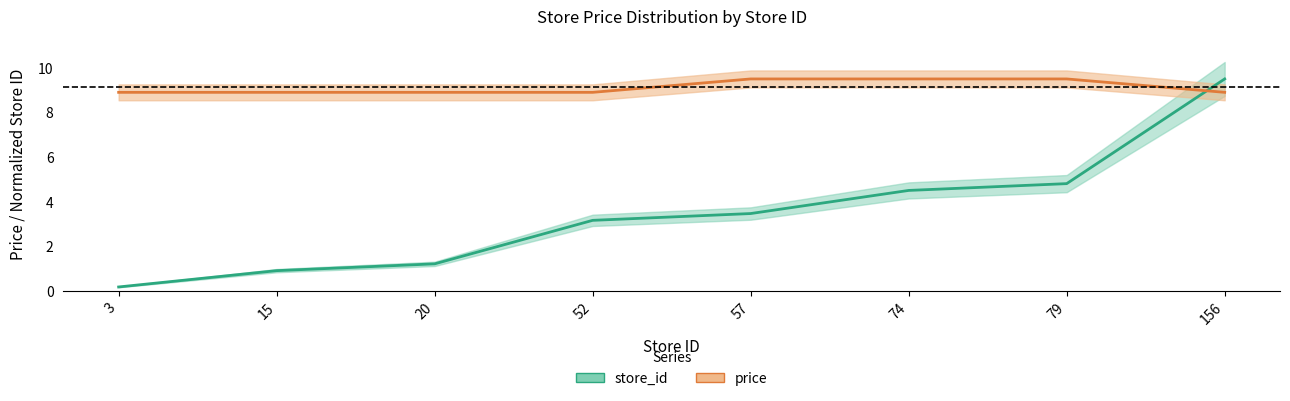

Which series has the widest spread of values?

store_id